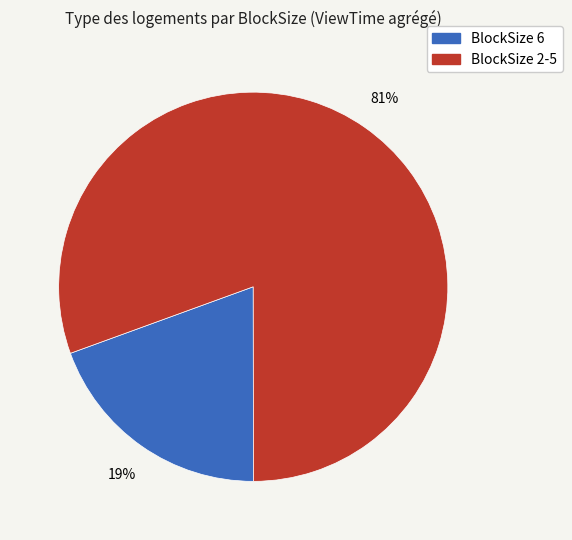

How many slices are in this pie chart?

2